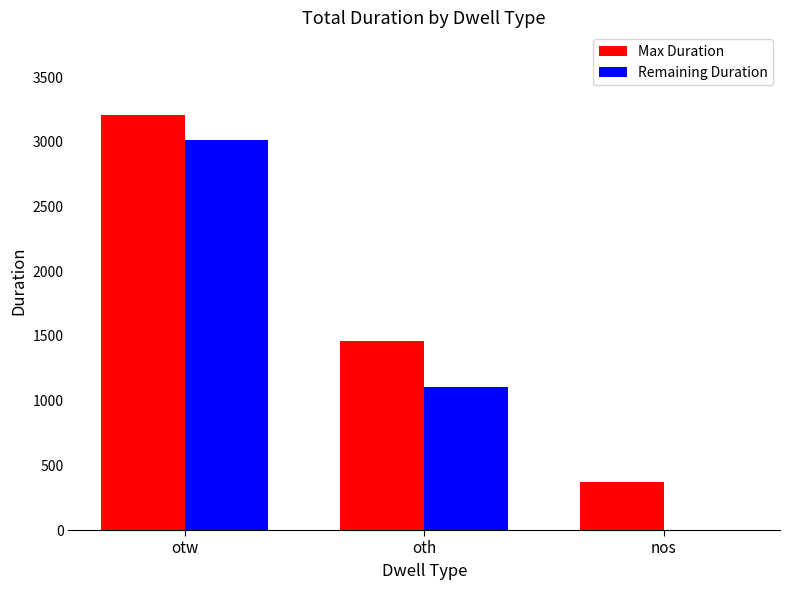

Reading left to right, transcribe all the data shown in this chart.

Max Duration: otw=3206	oth=1463	nos=371
Remaining Duration: otw=3015	oth=1103	nos=0